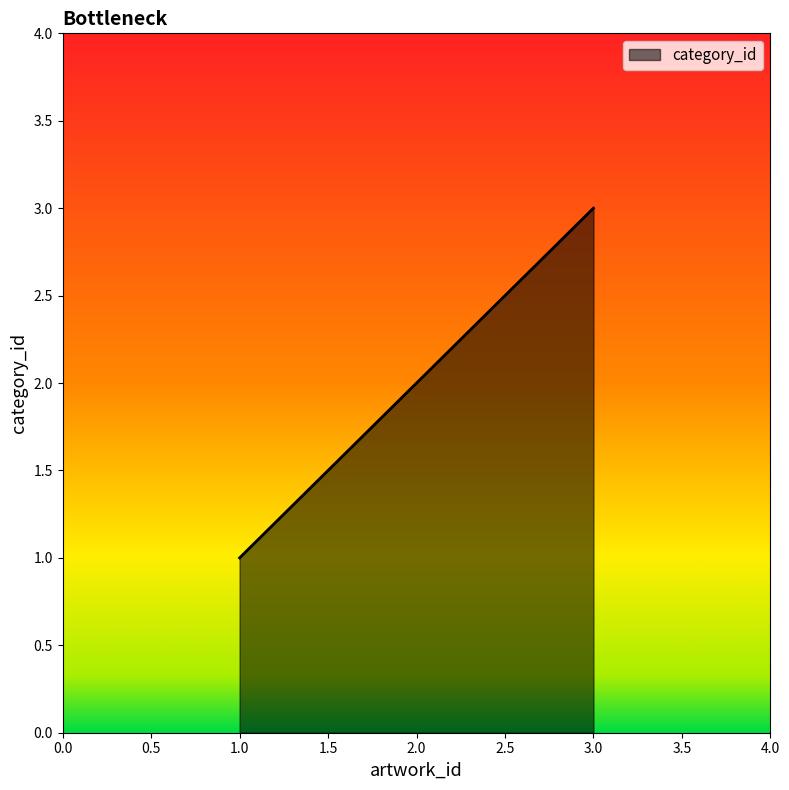

How many series are shown in this chart?

1